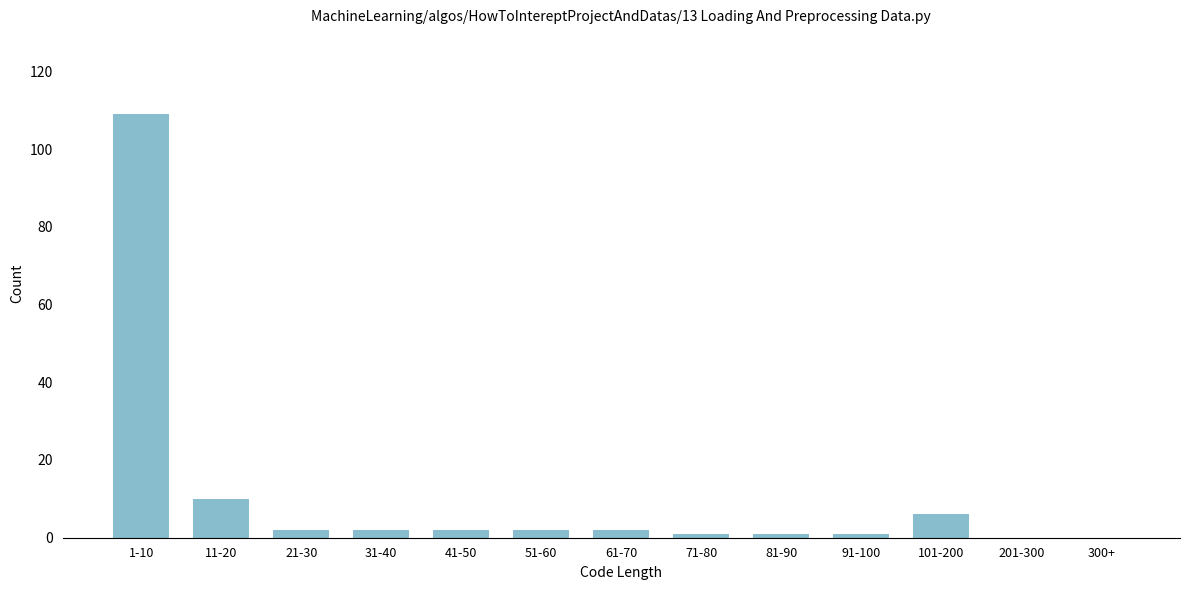

Reading right to left, extract all data points from this chart.

300+=0	201-300=0	101-200=6	91-100=1	81-90=1	71-80=1	61-70=2	51-60=2	41-50=2	31-40=2	21-30=2	11-20=10	1-10=109